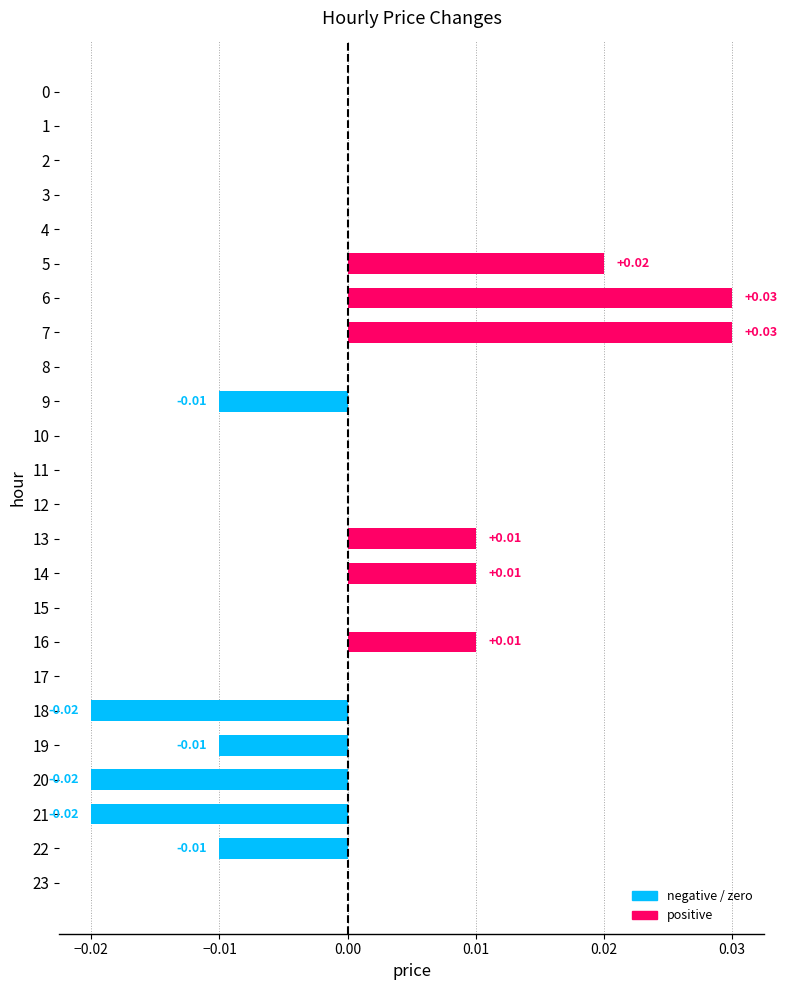

Which has a higher value, 19 or 15?

15